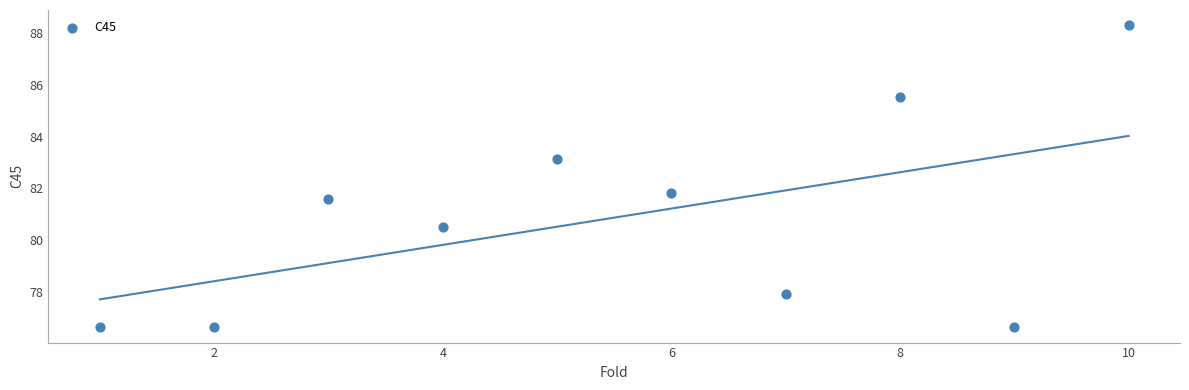

What Y value in the scatter plot is closest to 82?

81.8